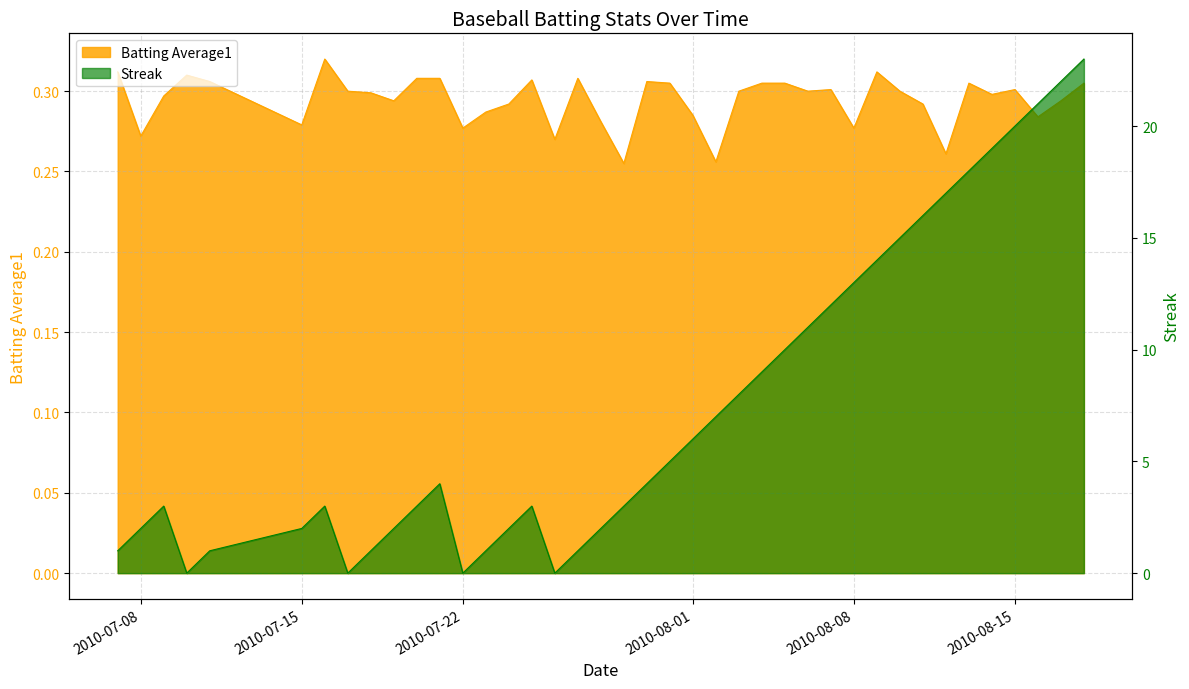

What is the sum of all Batting Average1 values?

11.8